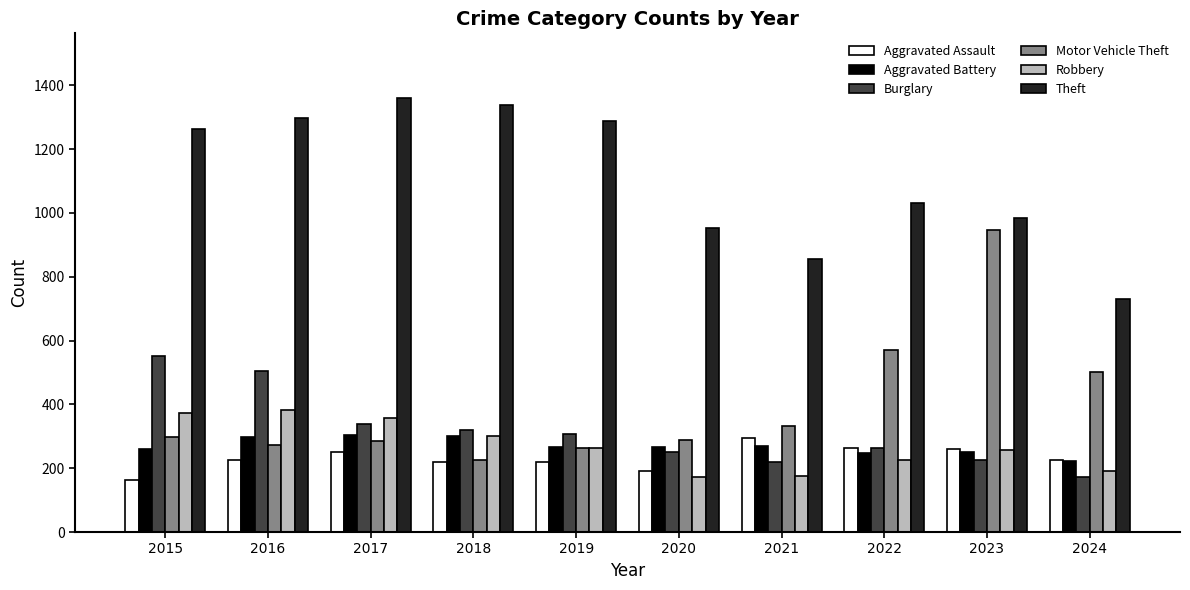

How many data points in Aggravated Battery are less than 268?

5